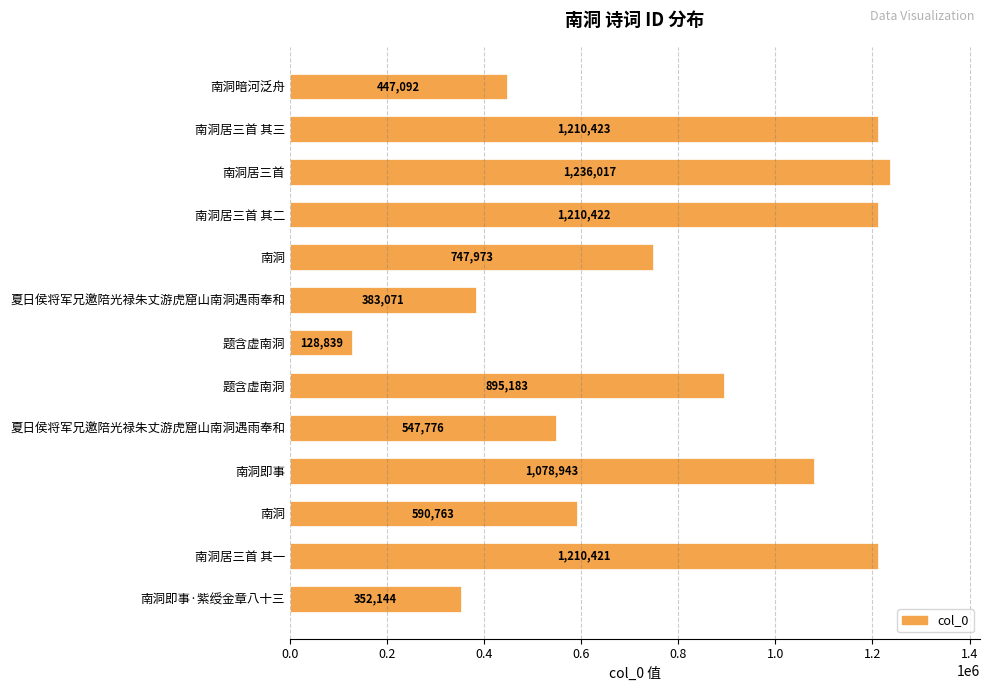

Count the number of data series in this chart.

1